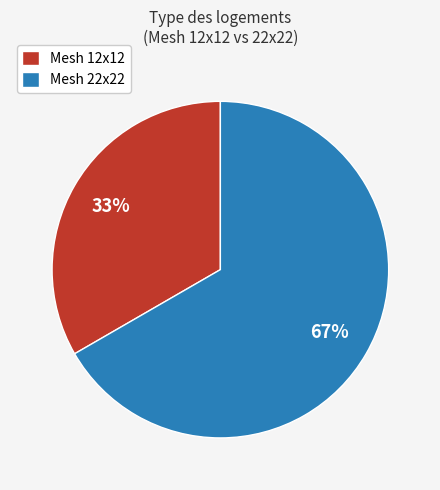

Count the number of slices in the pie.

2